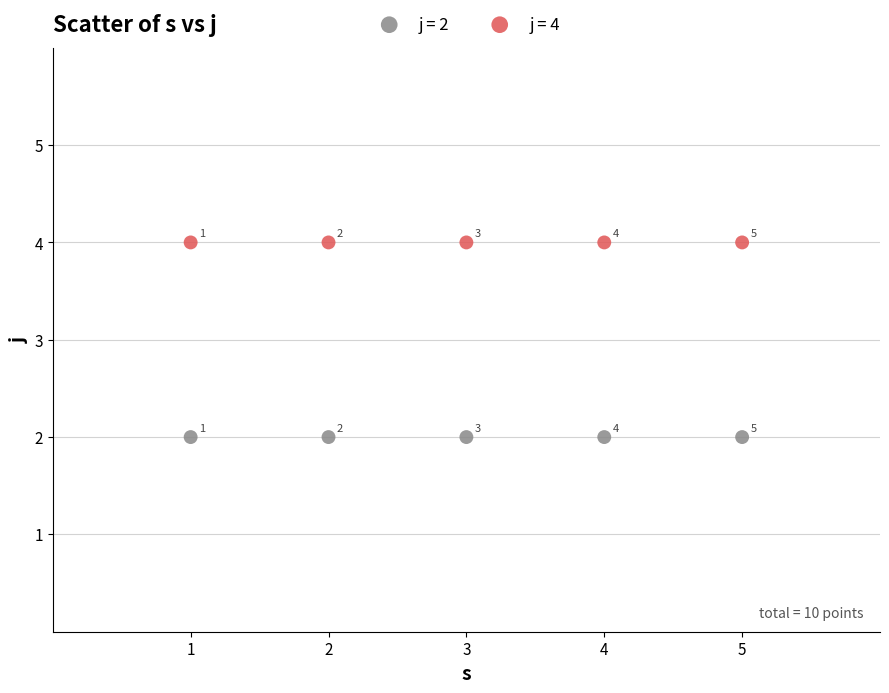

Which series contains the highest Y value?

j = 4